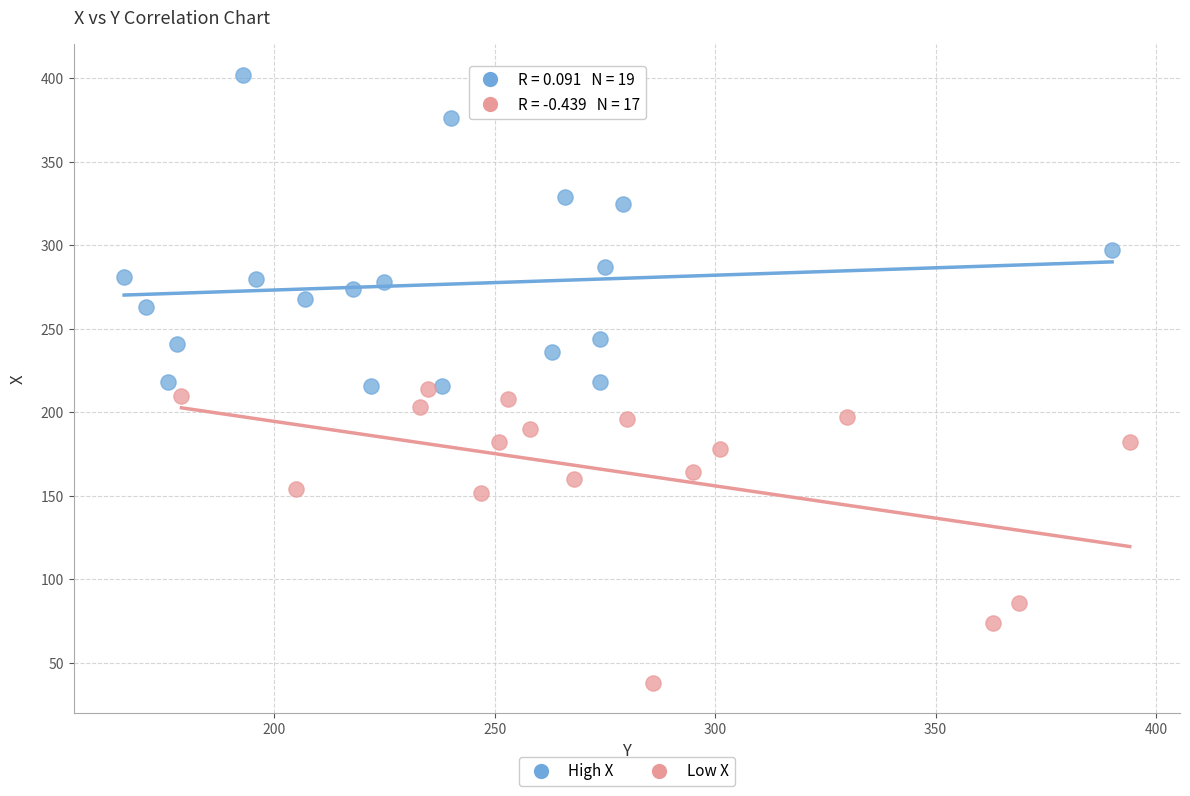

Which series contains the lowest Y value?

Low X